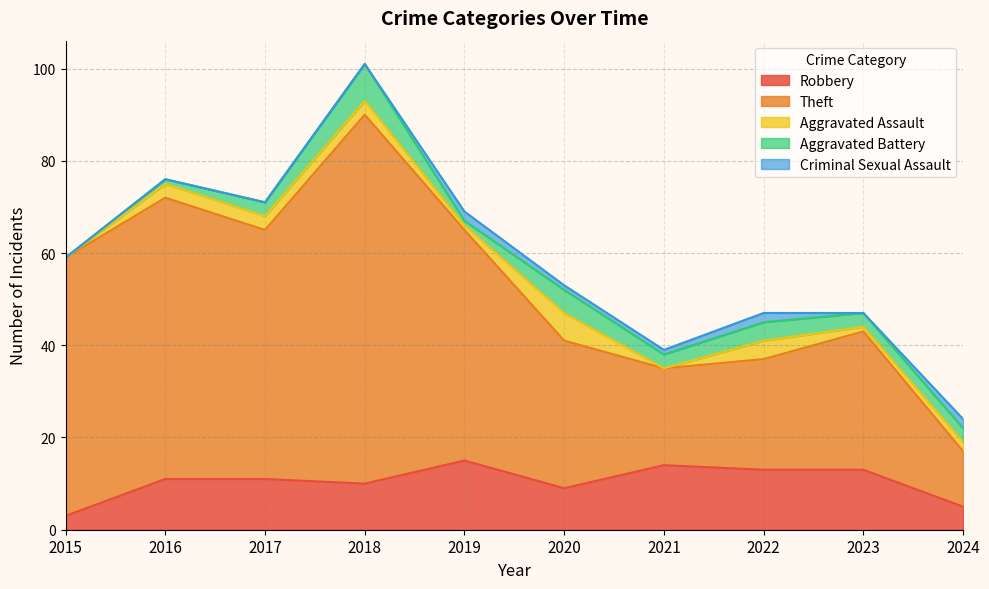

Reading right to left, extract all data points from this chart.

Robbery: 2024=5	2023=13	2022=13	2021=14	2020=9	2019=15	2018=10	2017=11	2016=11	2015=3
Theft: 2024=12	2023=30	2022=24	2021=21	2020=32	2019=50	2018=80	2017=54	2016=61	2015=56
Aggravated Assault: 2024=2	2023=1	2022=4	2021=0	2020=6	2019=1	2018=3	2017=3	2016=3	2015=0
Aggravated Battery: 2024=3	2023=3	2022=4	2021=3	2020=5	2019=1	2018=8	2017=3	2016=1	2015=0
Criminal Sexual Assault: 2024=2	2023=0	2022=2	2021=1	2020=1	2019=2	2018=0	2017=0	2016=0	2015=0